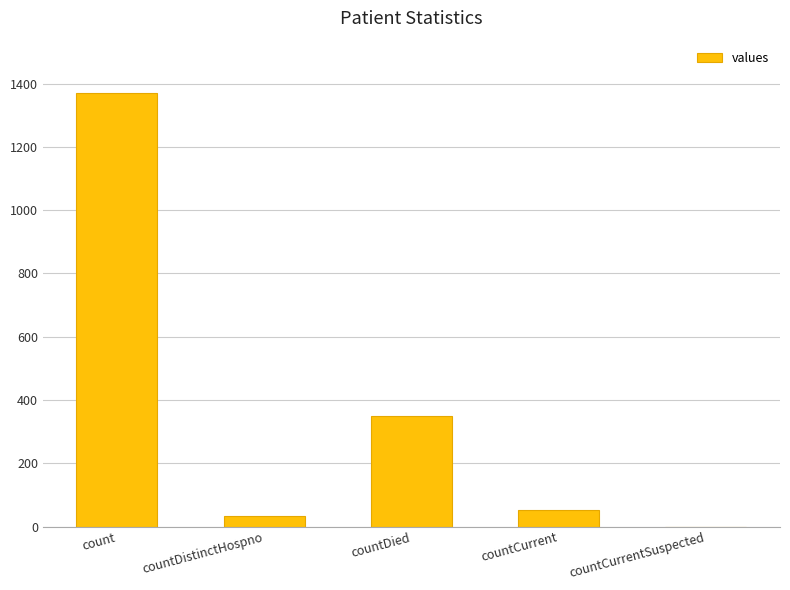

What is the average value?

361